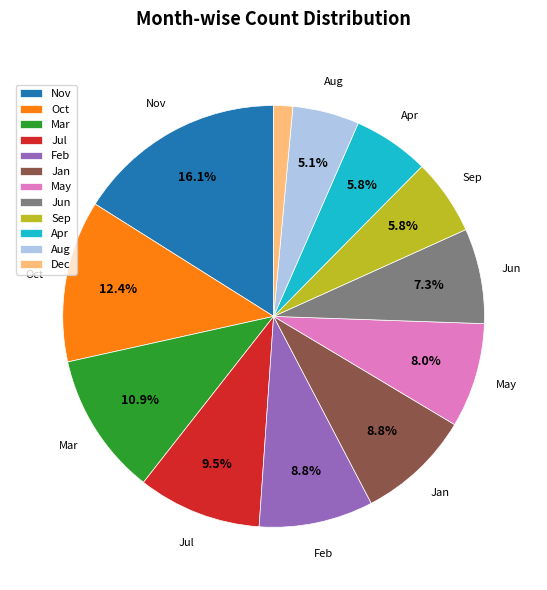

How many segments does this pie chart have?

12